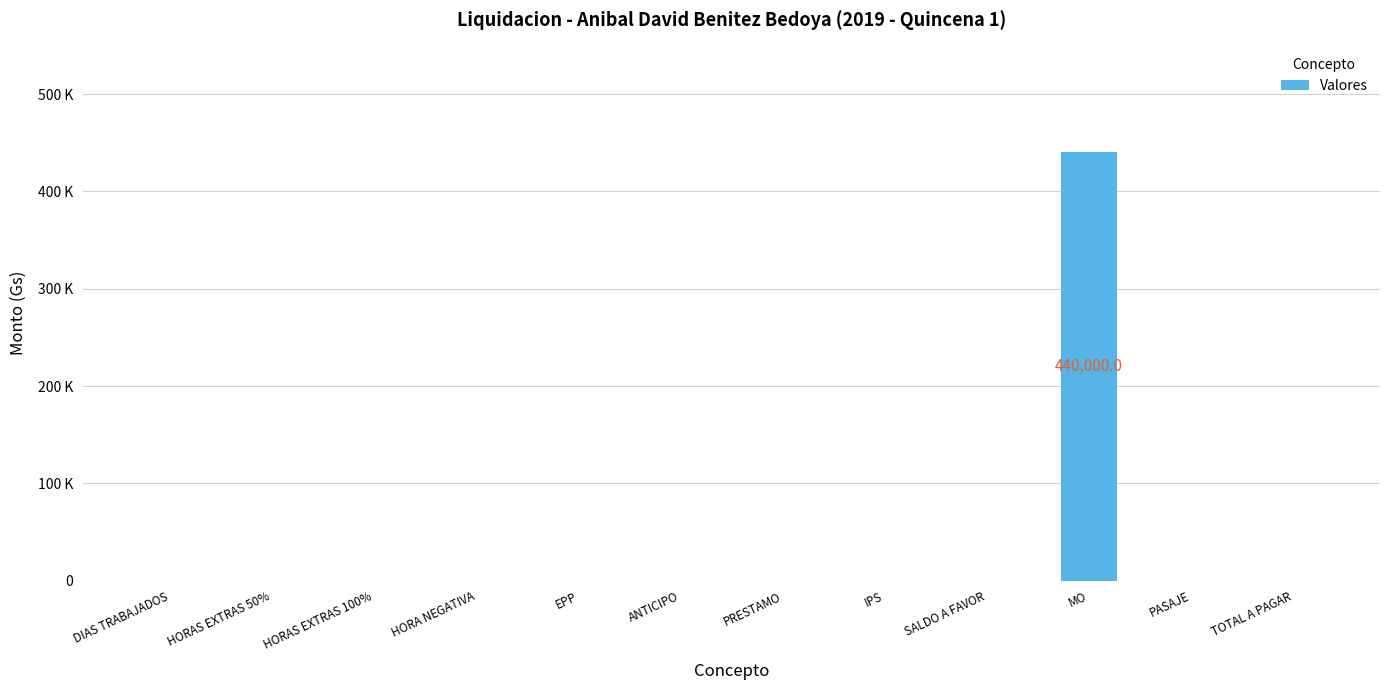

Which category has the lowest value across all series?

DIAS TRABAJADOS